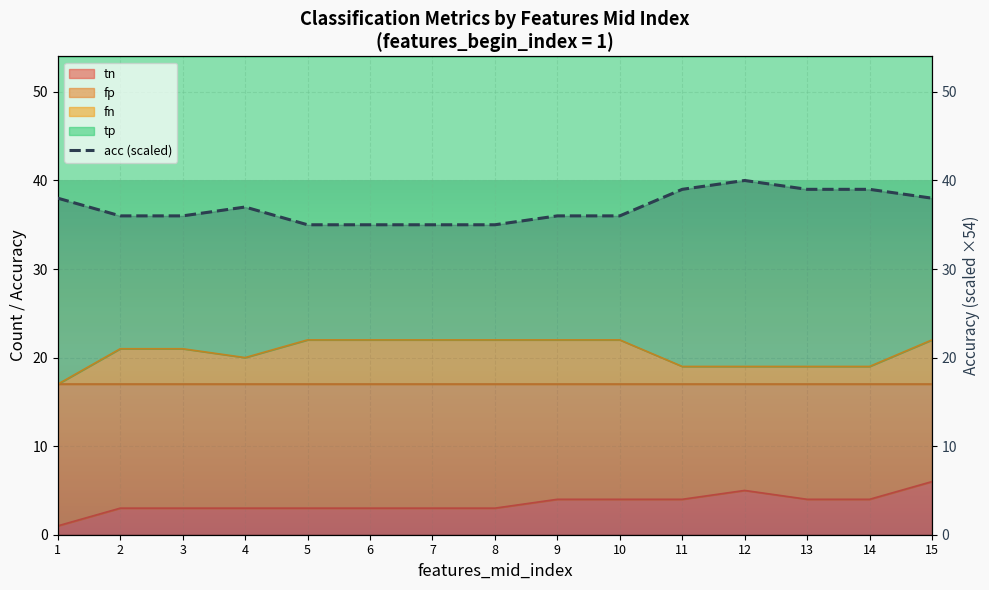

What is the maximum value shown in the chart?

40.0